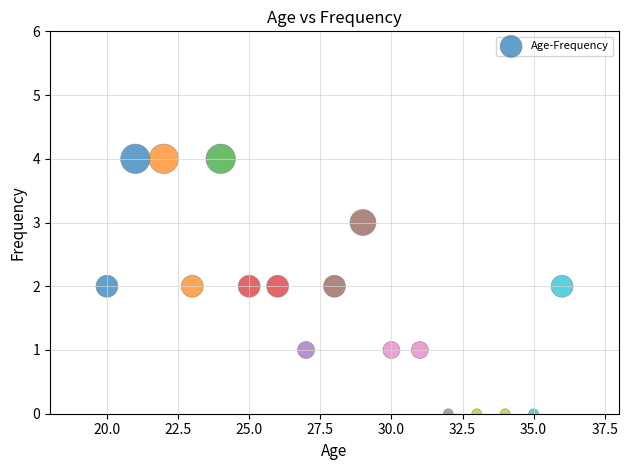

What is the range of X values (max minus min)?

16